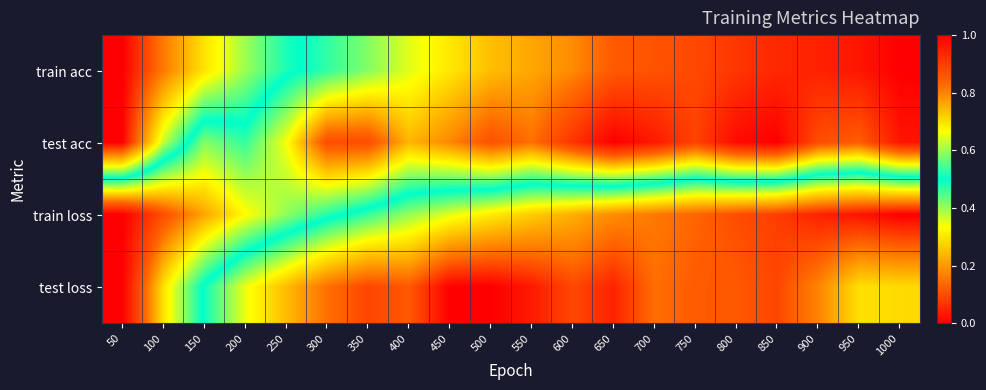

Which has a higher value, 800 or 50?

800